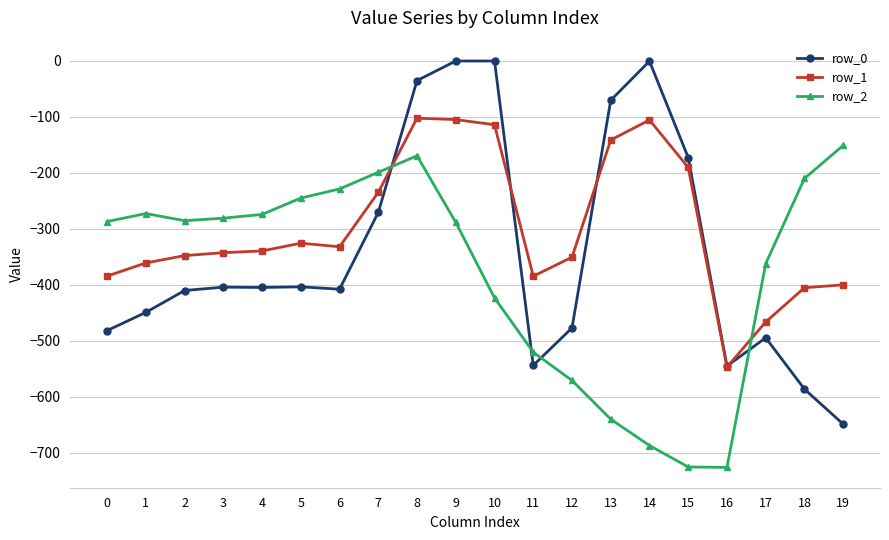

At 11, list the series in order from largest to smallest.

row_1, row_2, row_0